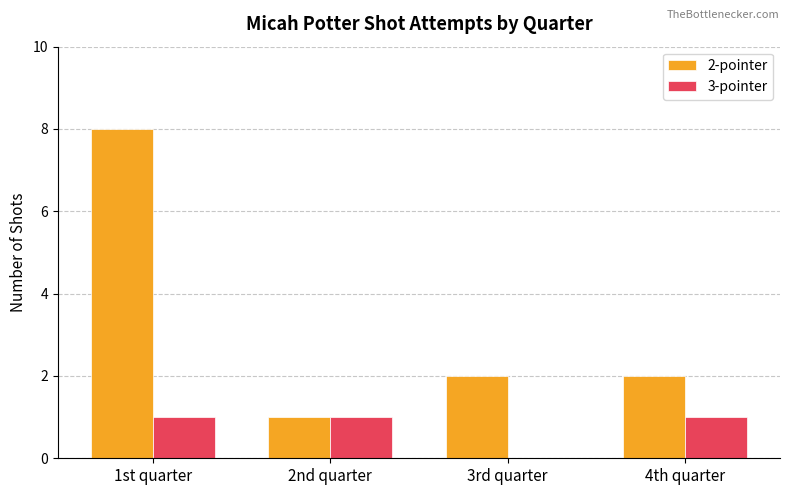

Which series has the largest total across all categories?

2-pointer